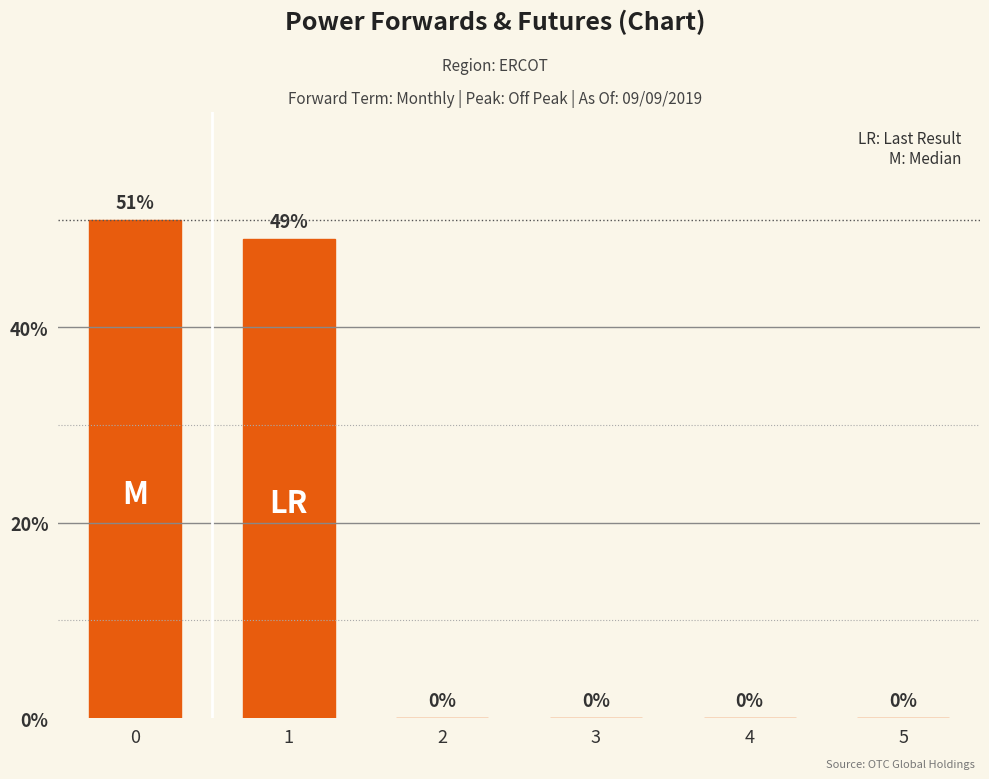

Are the bars grouped side by side (vs. stacked)?

Yes